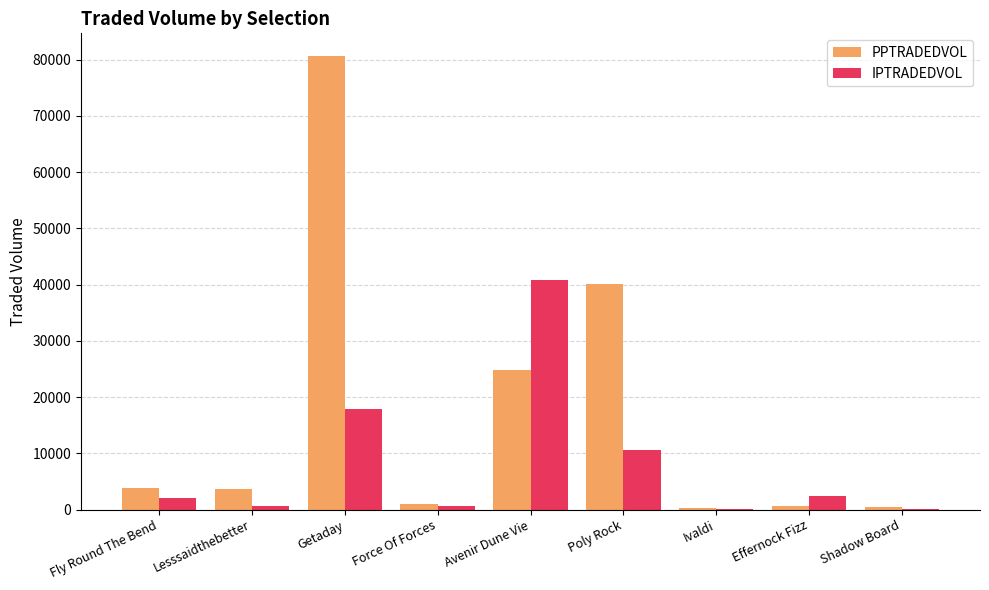

What is the maximum value shown in the chart?

80648.8